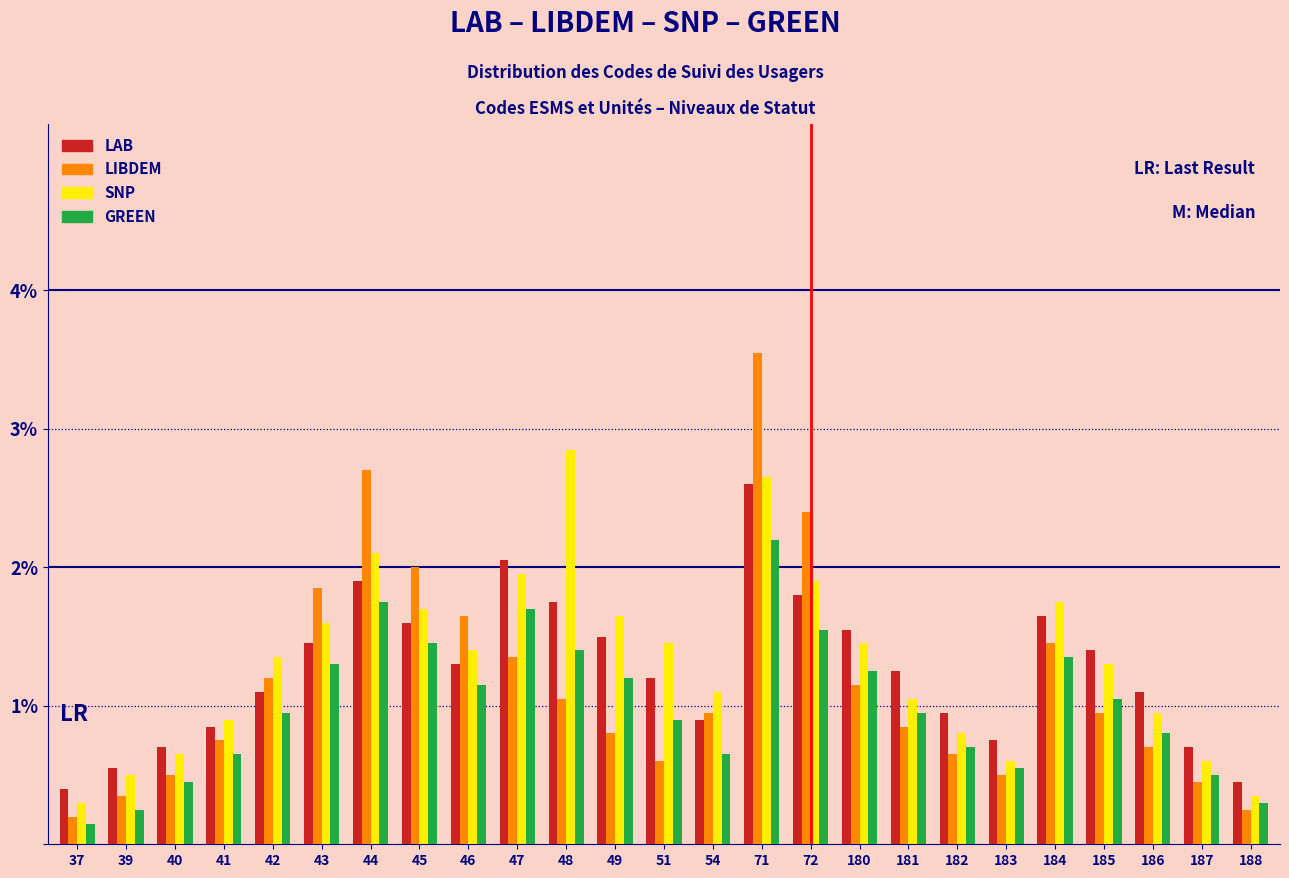

The GREEN series shows 1.7 at 47. True or false?

True